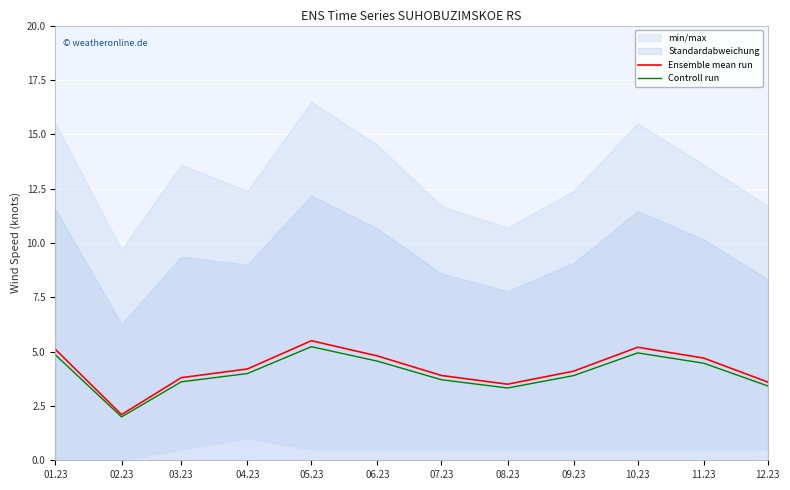

Where does the Controll run series first go above 3?

01.23